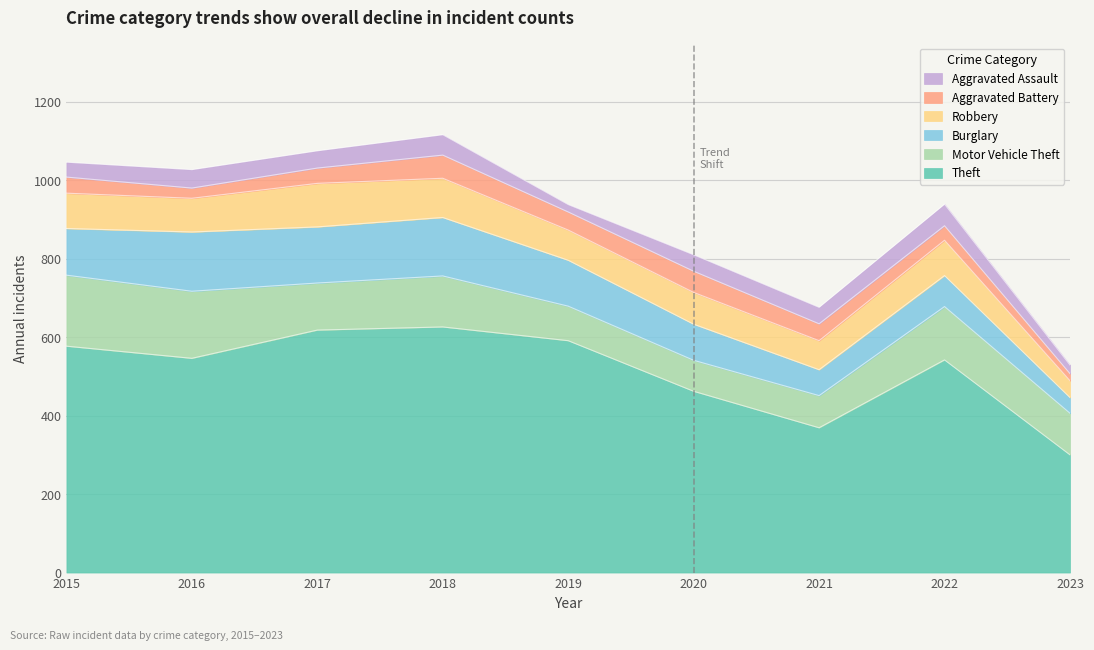

The value of Burglary at 2021 is 66. True or false?

True